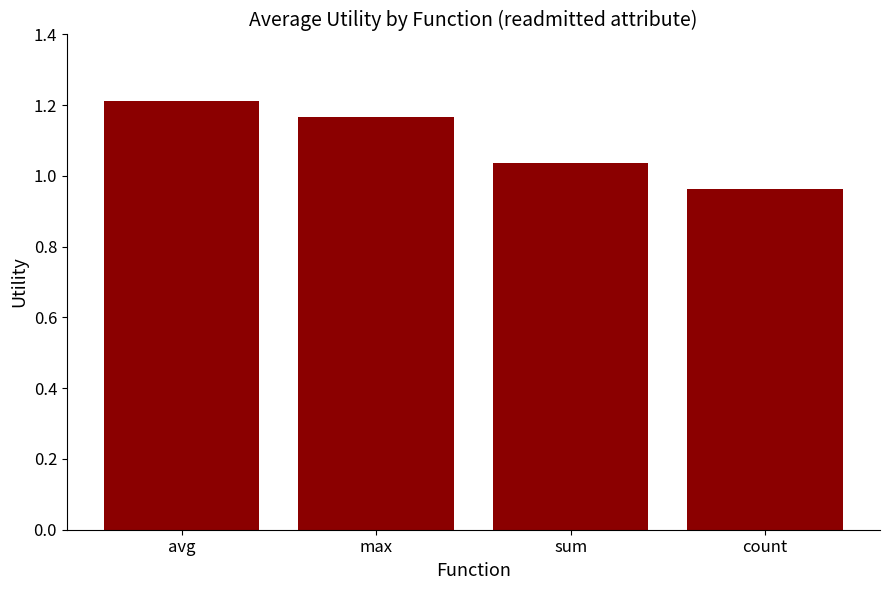

Rank the categories by value from highest to lowest.

avg, max, sum, count